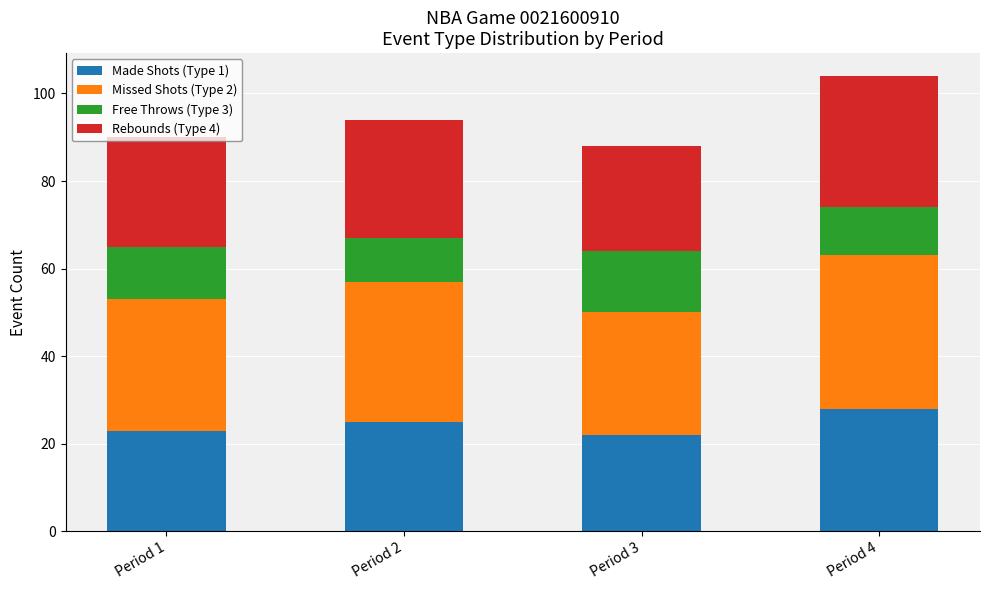

What is the highest value of the Made Shots (Type 1) series?

28